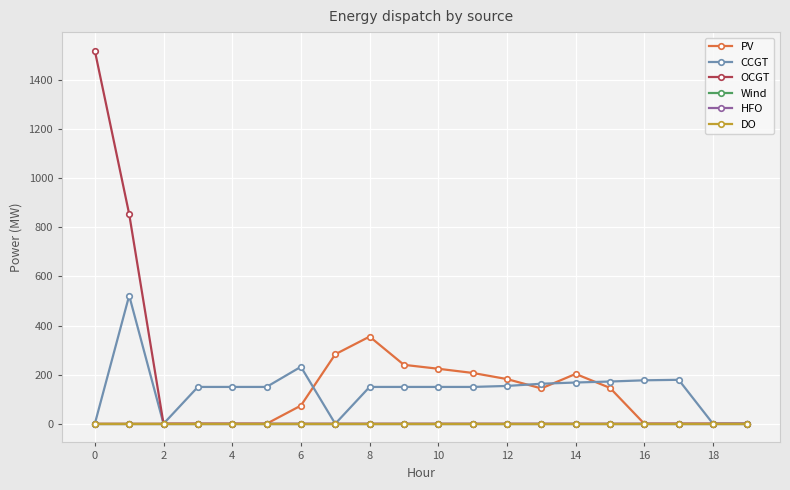

Which series ends up on top after the final intersection of CCGT and PV?

CCGT